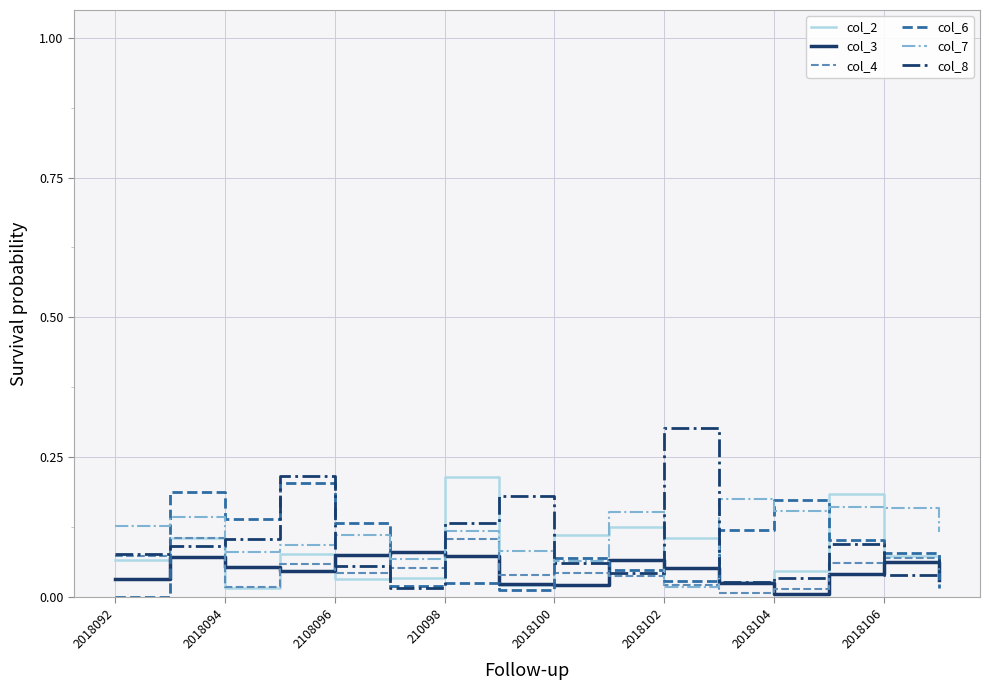

Which series has the largest range (max minus min)?

col_8